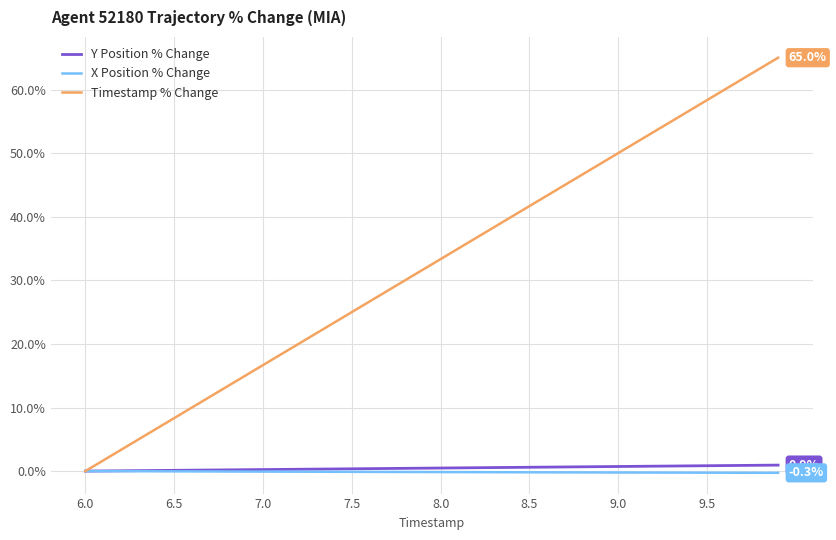

What is the greatest value displayed?

65.0